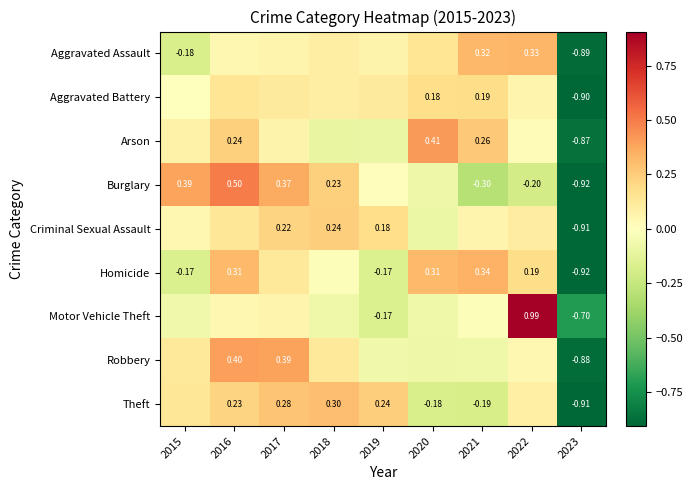

How many distinct data groups are displayed?

9